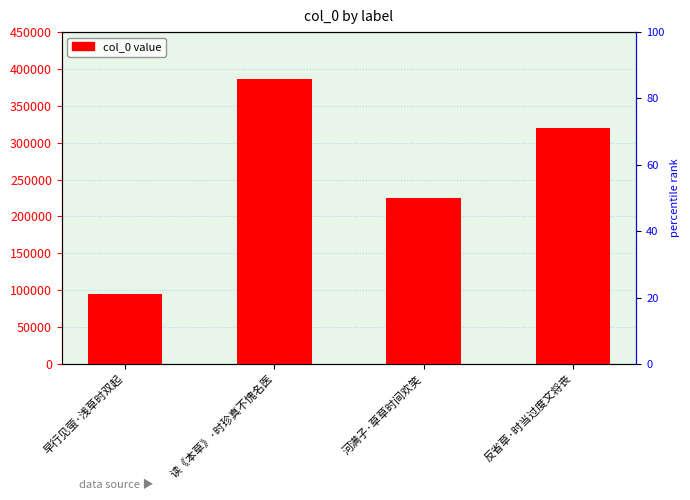

What is the smallest value displayed?

94720